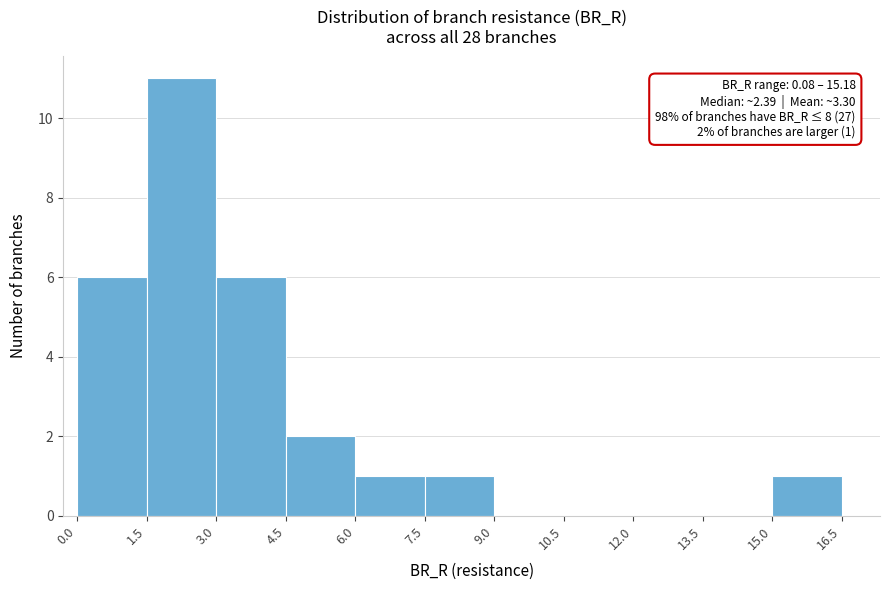

Over which range of the x-axis is the bar tallest?

1.5 to 3.0